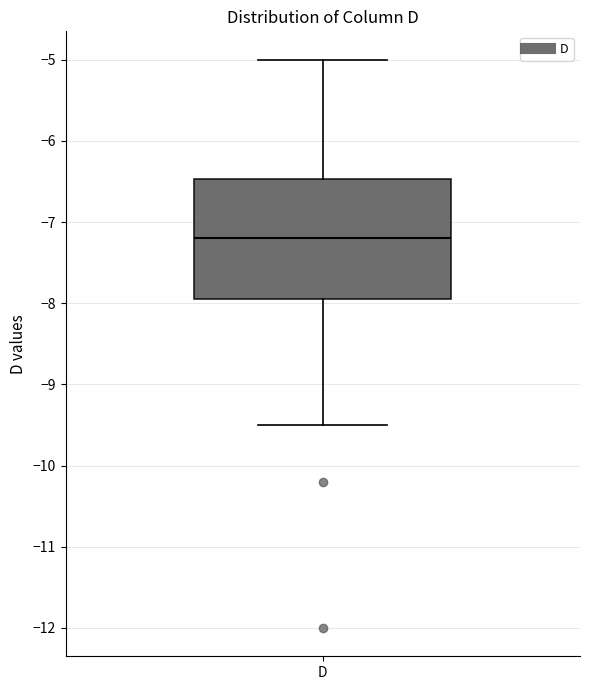

Transcribe this box plot: give where the median line is, the range the box spans, and where the two whiskers end, as read against the y-axis. The values are not printed on the chart, so give them approximately, as read against the axis.

median -7.2, box -7.9 to -6.5, whiskers -9.5 to -5.0